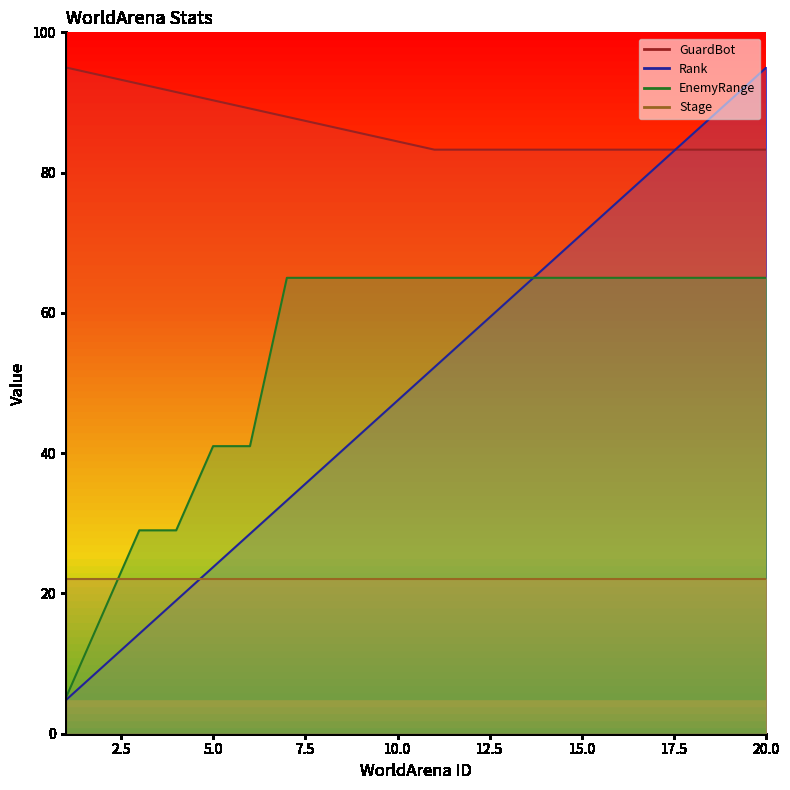

How many categories are shown in the chart?

20